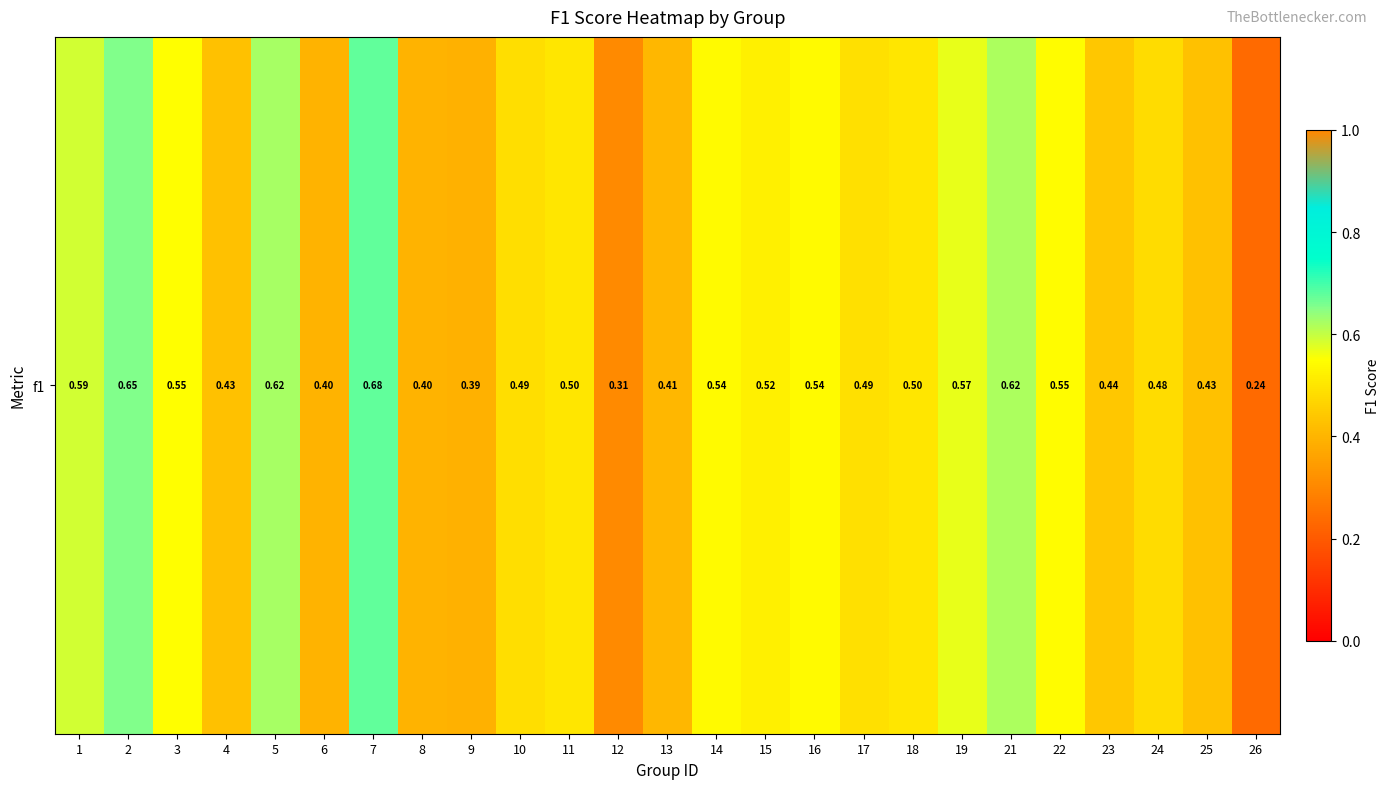

What is the greatest value displayed?

0.7